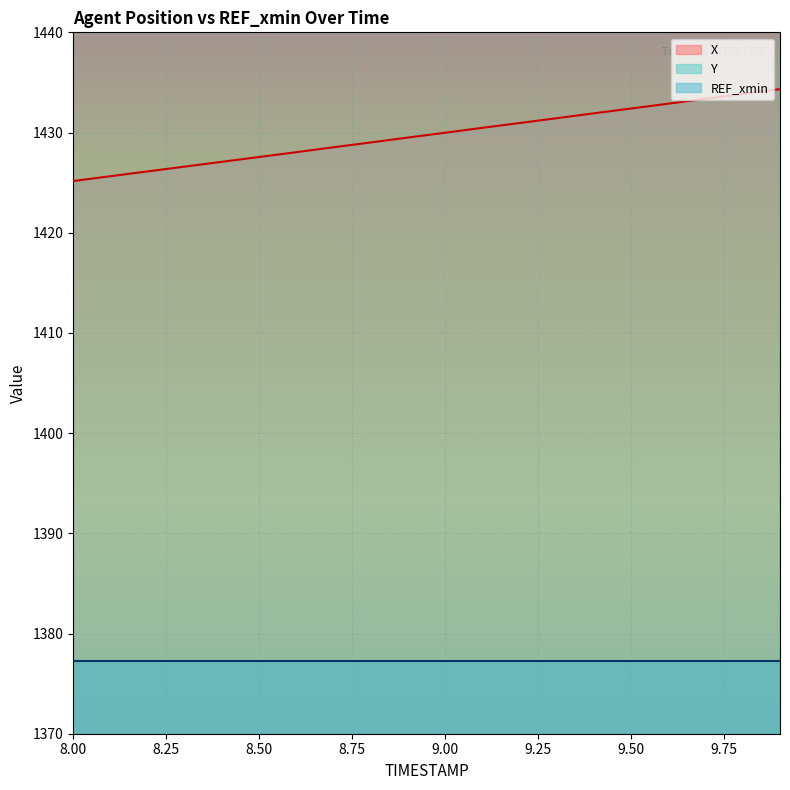

The Y series shows 804.2 at 9.8. True or false?

False